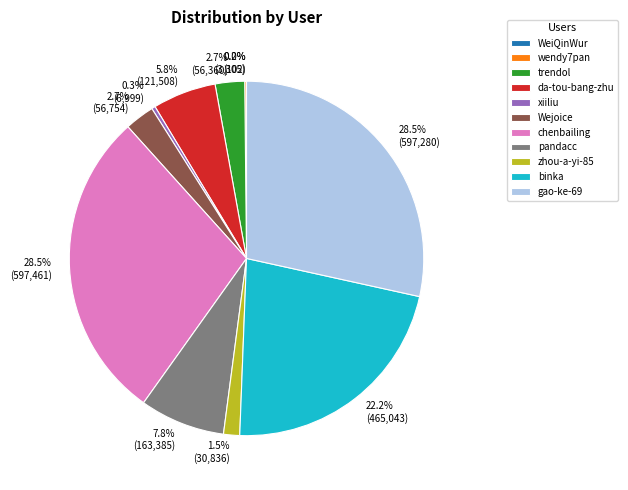

Which has a higher value, 5.8% (121,508) or 7.8% (163,385)?

7.8% (163,385)